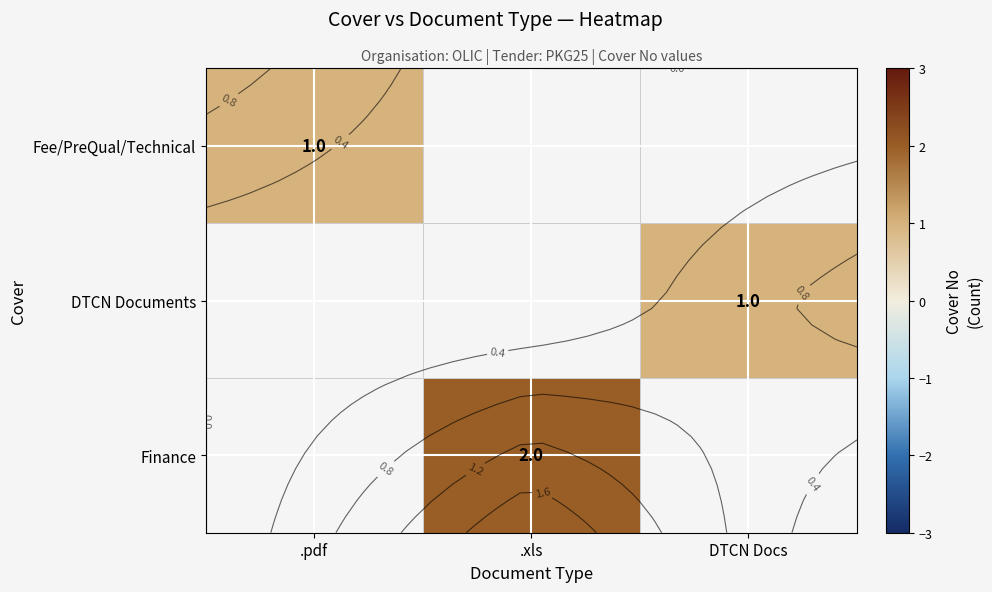

How many values in Fee/PreQual/Technical are above zero?

1